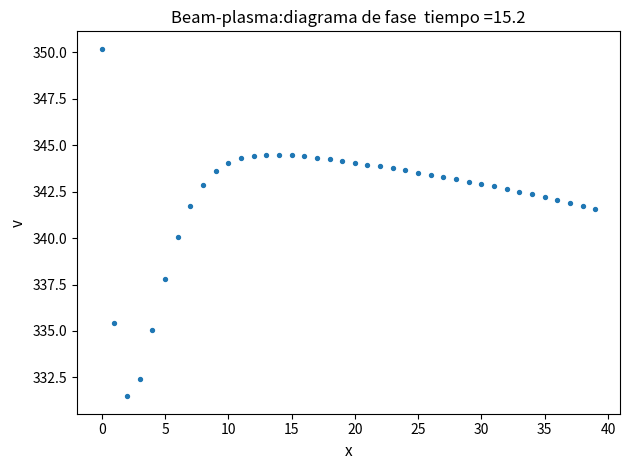

What is the range of Y values (max minus min)?

18.7